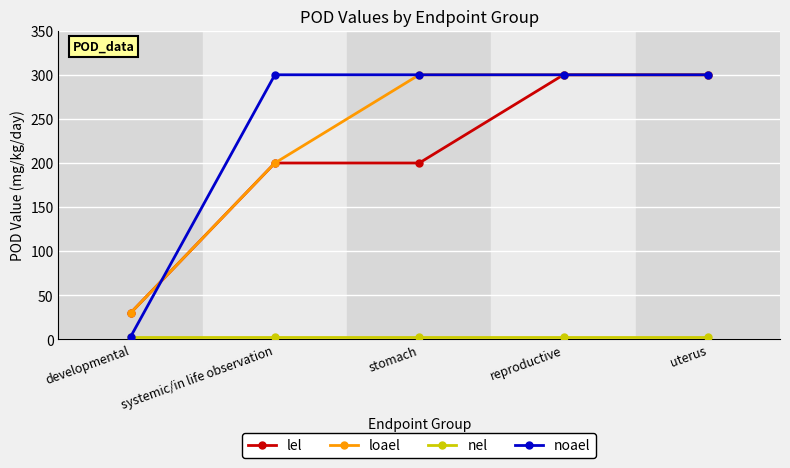

What is the greatest value displayed?

300